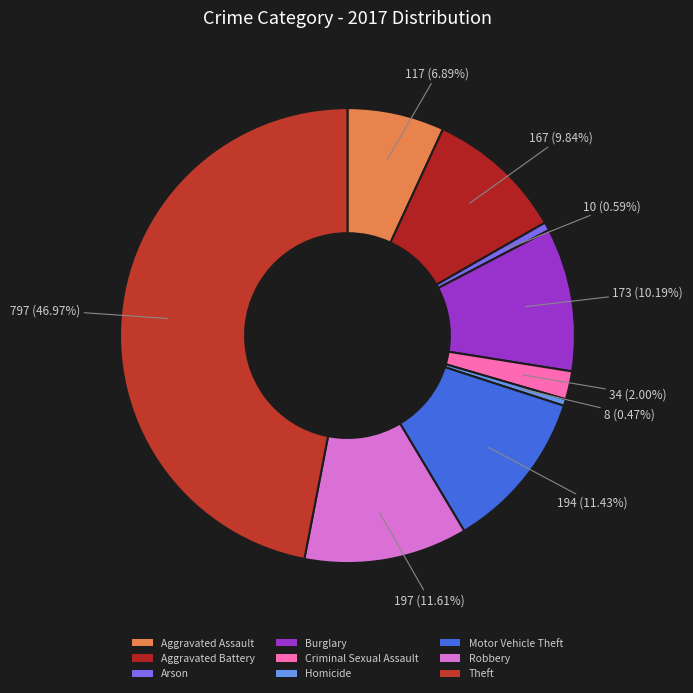

Rank the categories by value from highest to lowest.

Theft, Robbery, Motor Vehicle Theft, Burglary, Aggravated Battery, Aggravated Assault, Criminal Sexual Assault, Arson, Homicide